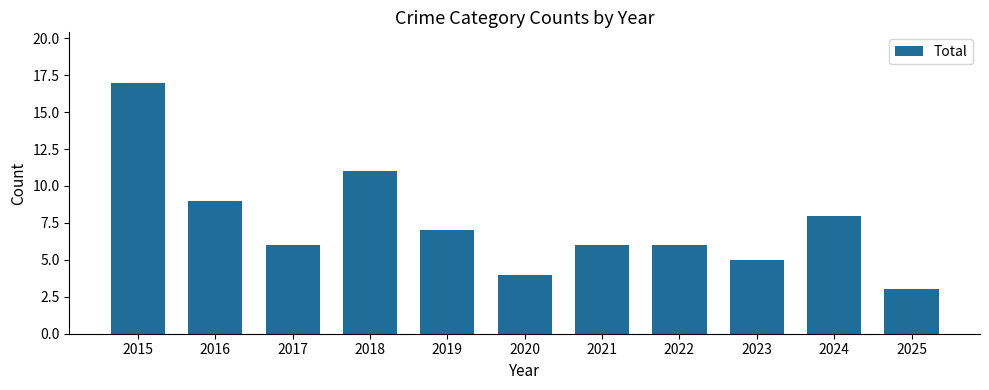

At which category does the chart reach its minimum across all series?

2025